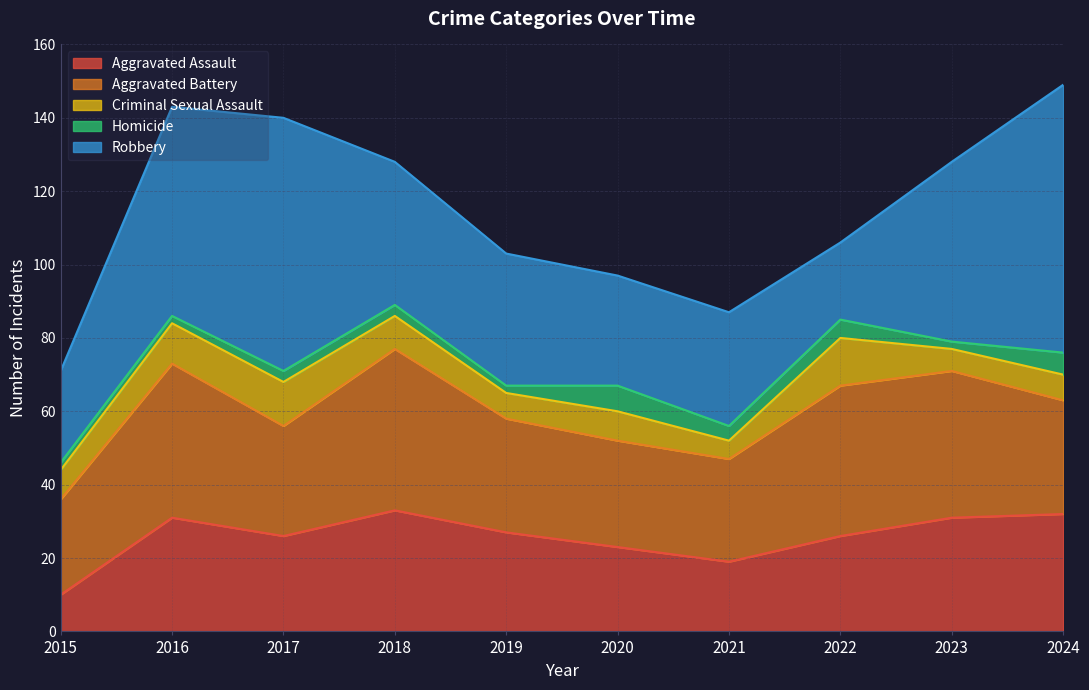

What are all the series names shown in the legend?

Aggravated Assault, Aggravated Battery, Criminal Sexual Assault, Homicide, Robbery